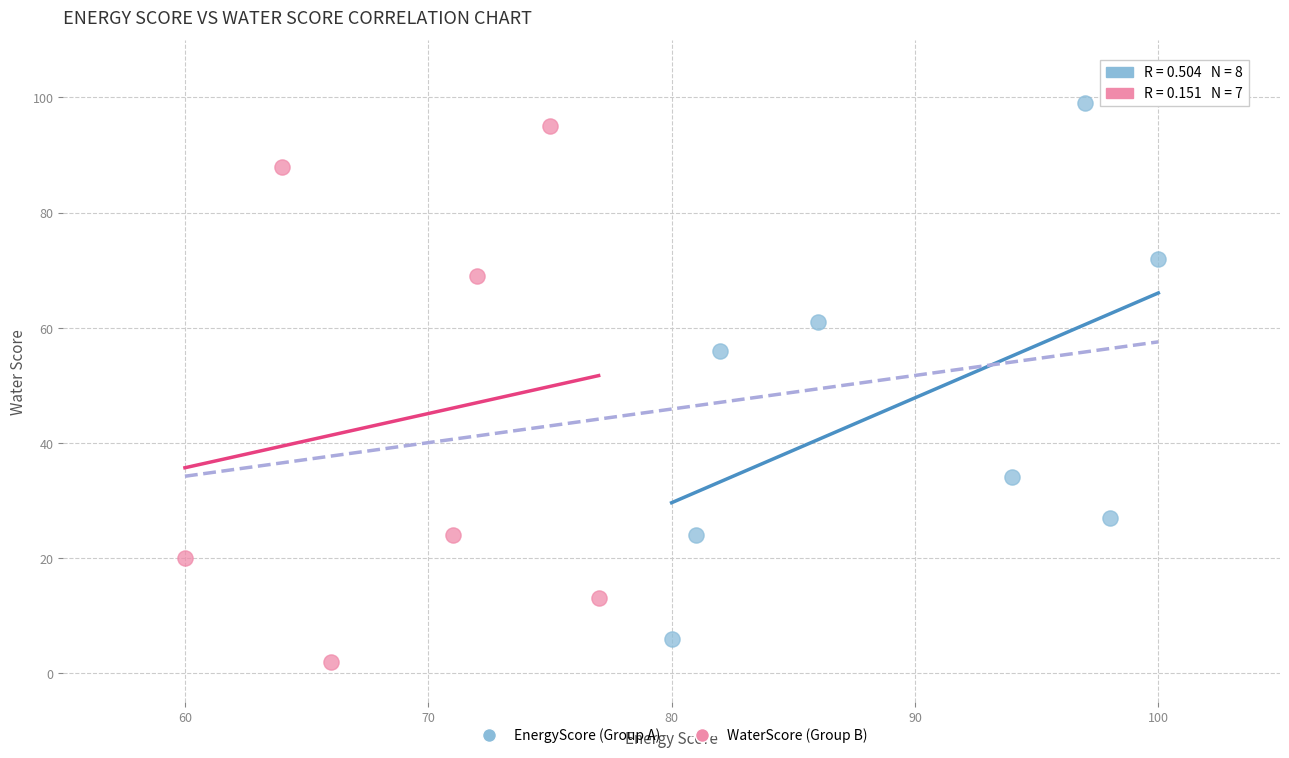

What are all the series names shown in the legend?

EnergyScore (Group A), WaterScore (Group B)